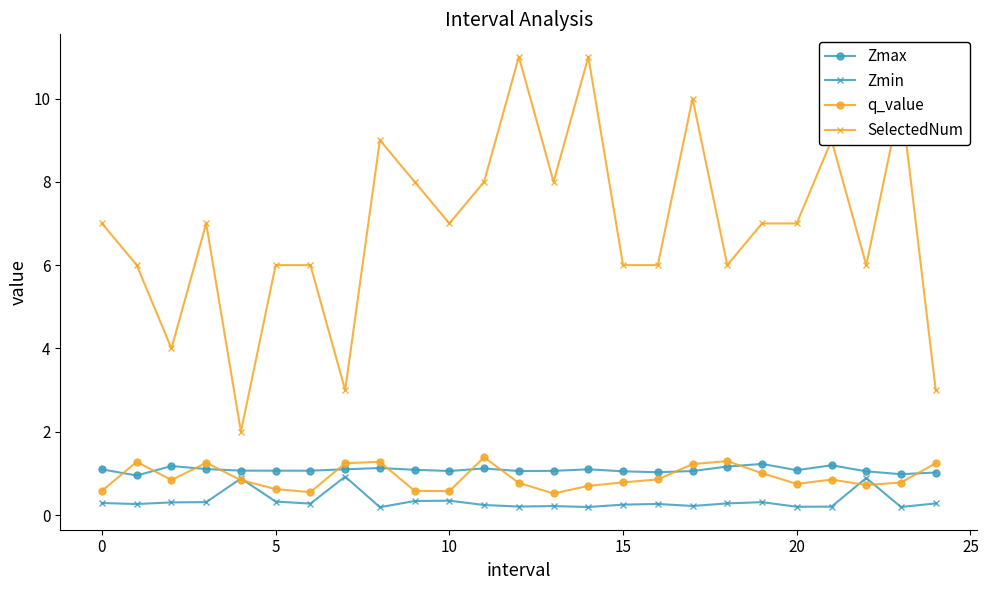

What is the difference between the maximum and second lowest values in the SelectedNum series?

8.0